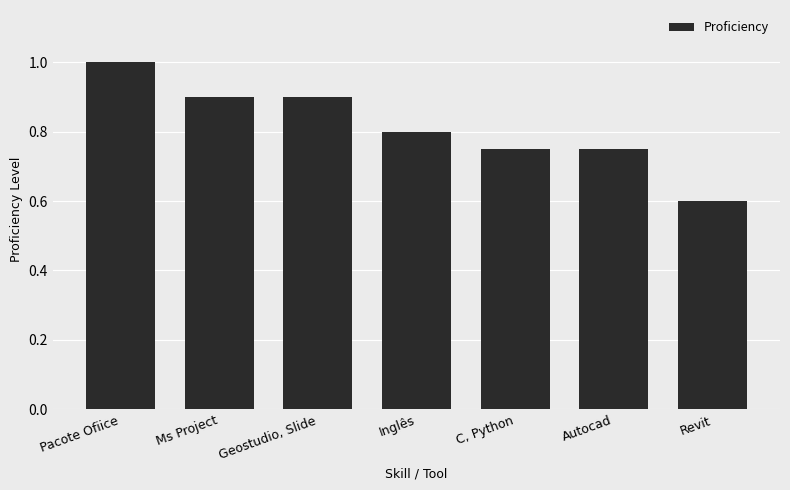

What is the minimum value shown in the chart?

0.6